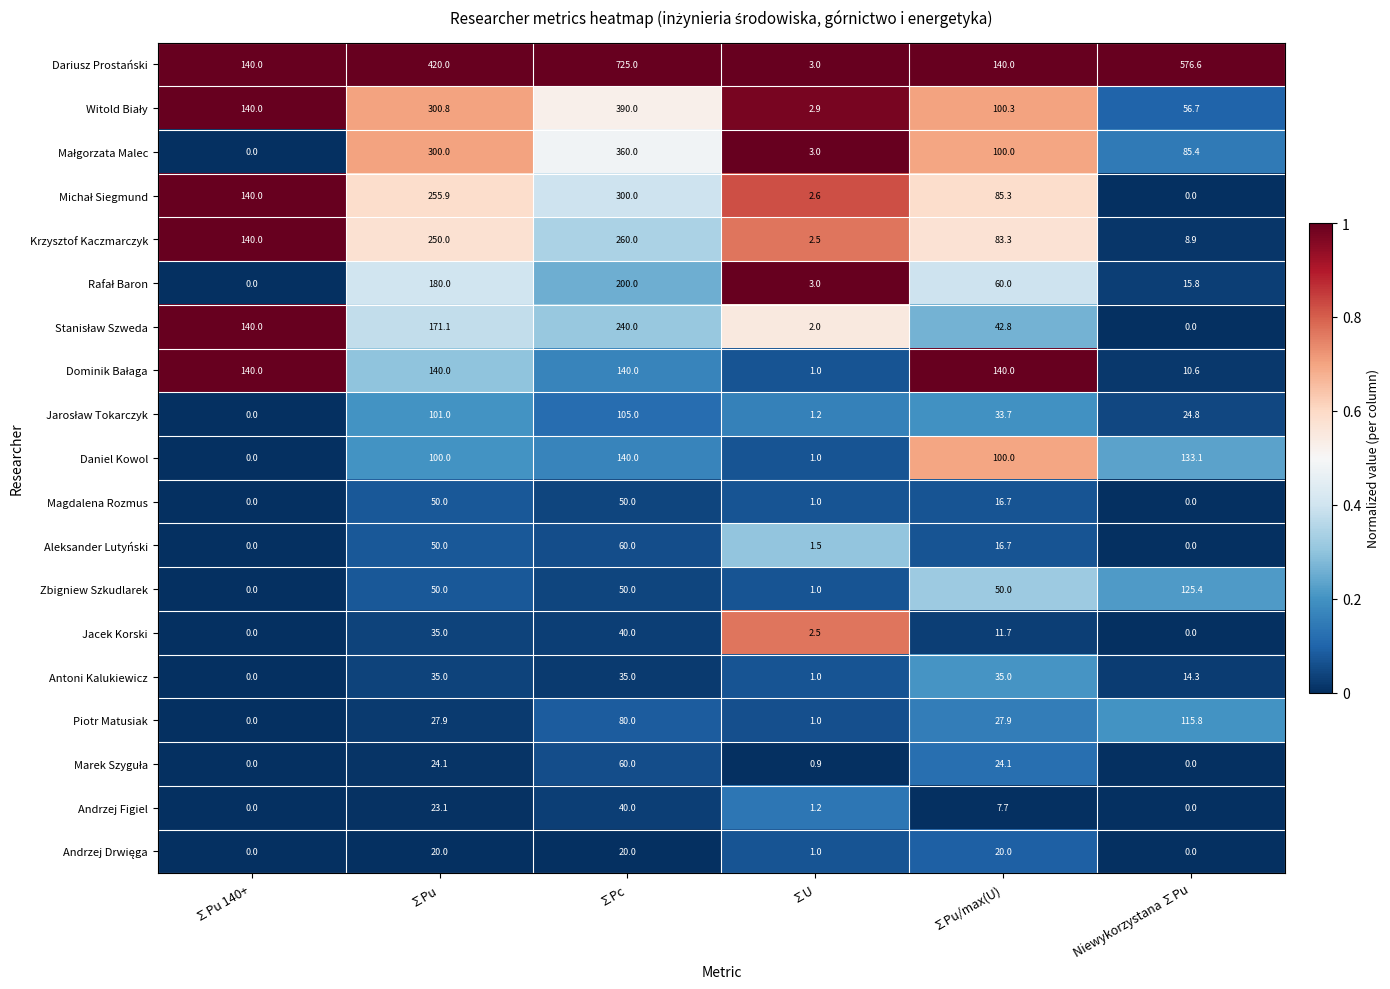

Where does the Aleksander Lutyński series first go above 16?

∑Pu